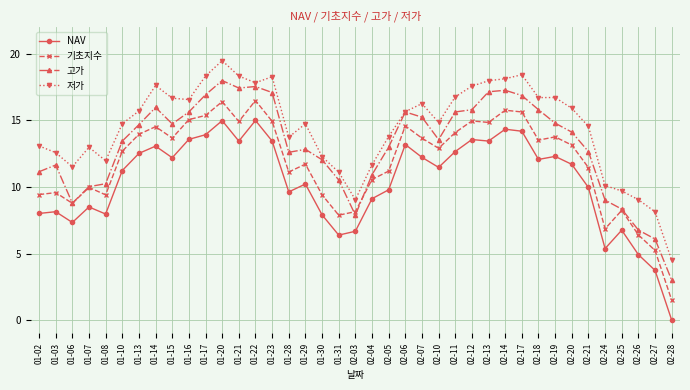

At which category is the sum across all series the highest?

01-20